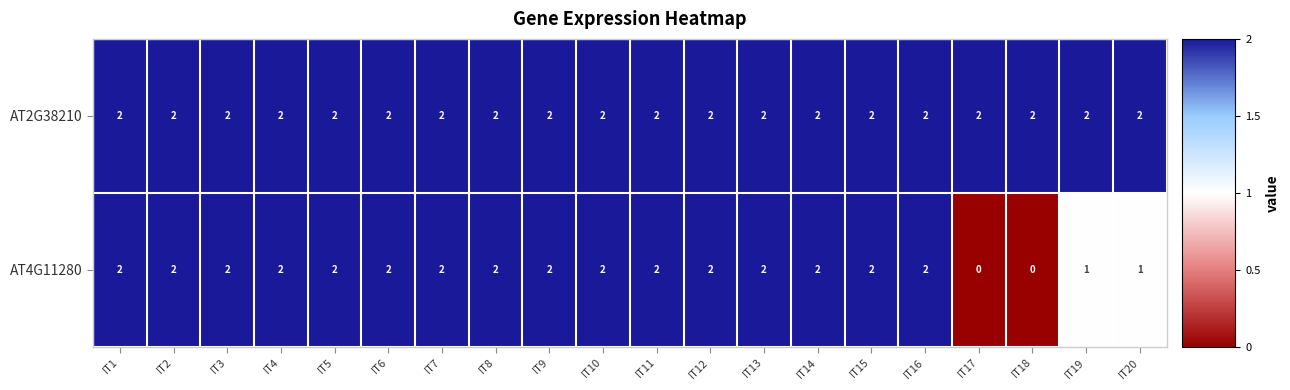

What is the sum of all AT2G38210 values?

40